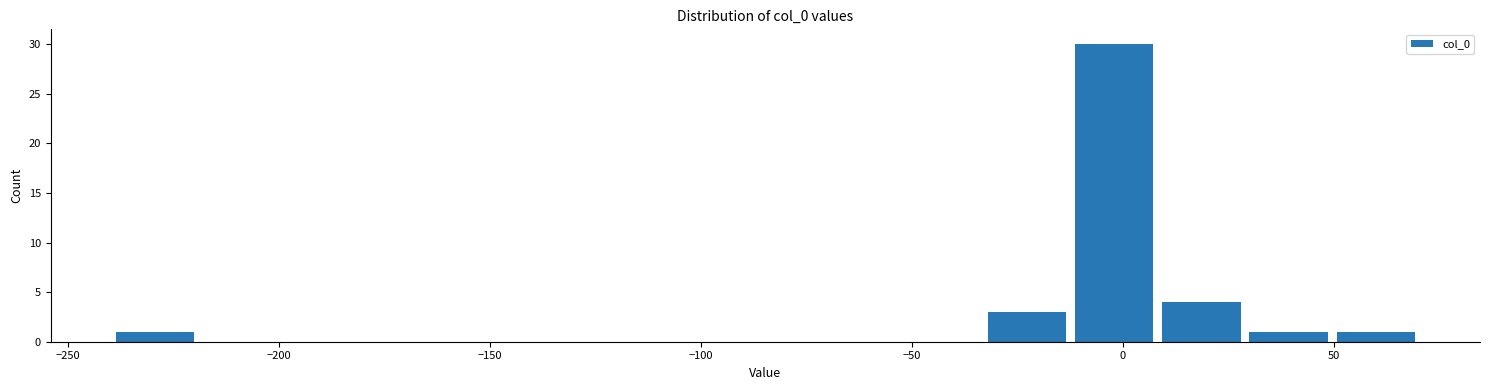

Reading left to right, transcribe this chart: for each bar, give the range it covers on the x-axis and its height. Neither the bar edges nor the heights are printed on the chart, so give them approximately, as read against the axes.

-240 to -220: 1
-220 to -200: 0
-200 to -180: 0
-180 to -155: 0
-155 to -135: 0
-135 to -115: 0
-115 to -95: 0
-95 to -75: 0
-75 to -55: 0
-55 to -35: 0
-35 to -10: 3
-10 to 10: 30
10 to 30: 4
30 to 50: 1
50 to 70: 1